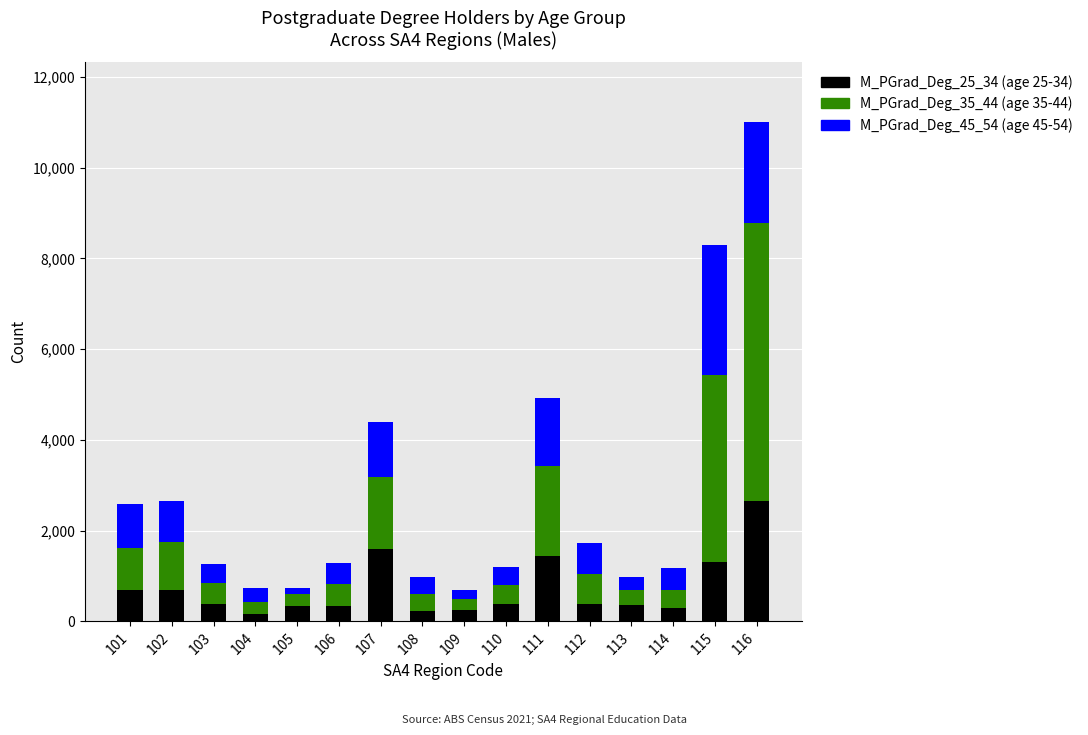

At which category is the sum across all series the highest?

116